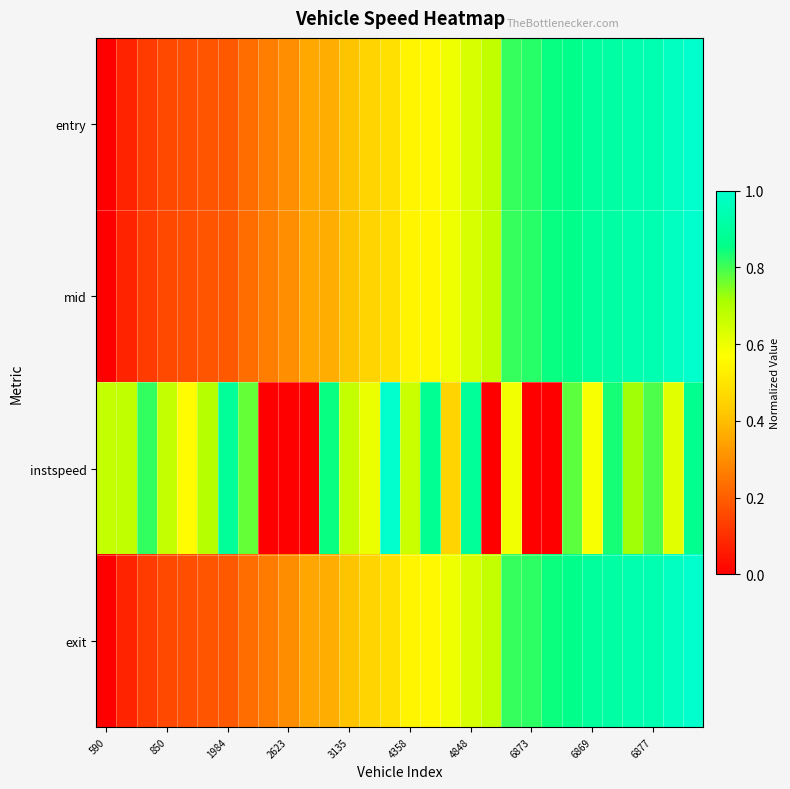

Reading left to right, what are all the values shown in this chart?

entry: 0.0	0.1	0.1	0.2	0.2	0.2	0.2	0.2	0.3	0.3	0.4	0.4	0.4	0.4	0.5	0.5	0.6	0.6	0.6	0.7	0.8	0.8	0.8	0.9	0.9	0.9	0.9	0.9	1.0	1.0
mid: 0.0	0.1	0.1	0.2	0.2	0.2	0.2	0.2	0.3	0.3	0.4	0.4	0.4	0.4	0.5	0.5	0.6	0.6	0.6	0.7	0.8	0.8	0.8	0.9	0.9	0.9	0.9	0.9	1.0	1.0
instspeed: 0.7	0.7	0.8	0.7	0.6	0.7	0.9	0.8	0.0	0.0	0.0	0.9	0.7	0.6	1.0	0.7	0.9	0.5	0.9	0.0	0.6	0.0	0.0	0.8	0.6	0.8	0.7	0.8	0.6	0.9
exit: 0.0	0.1	0.1	0.2	0.2	0.2	0.2	0.2	0.3	0.3	0.4	0.4	0.4	0.4	0.5	0.5	0.6	0.6	0.6	0.7	0.8	0.8	0.8	0.9	0.9	0.9	0.9	0.9	1.0	1.0